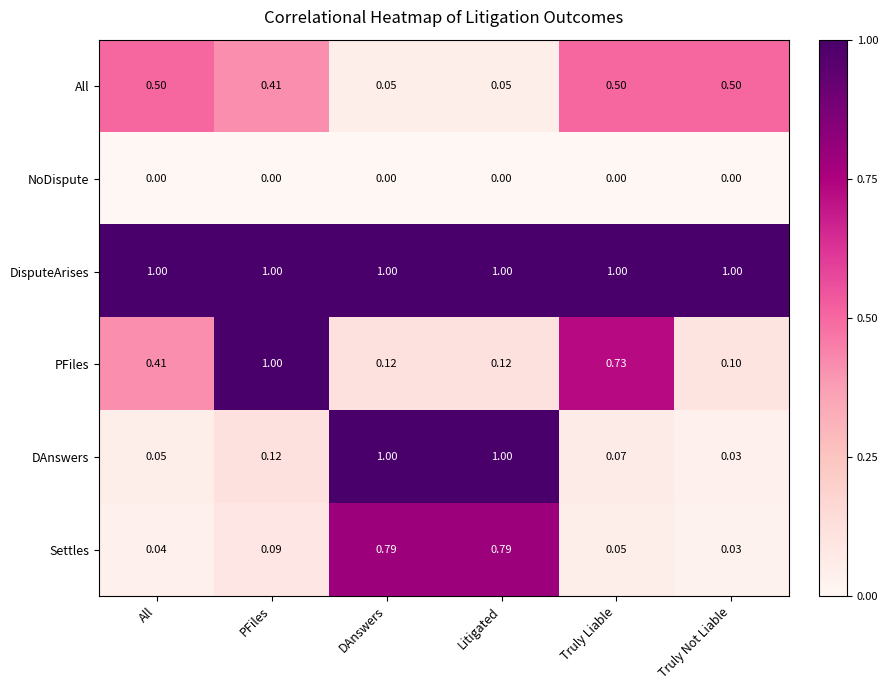

What is the spread (max minus min) of values at PFiles?

1.0